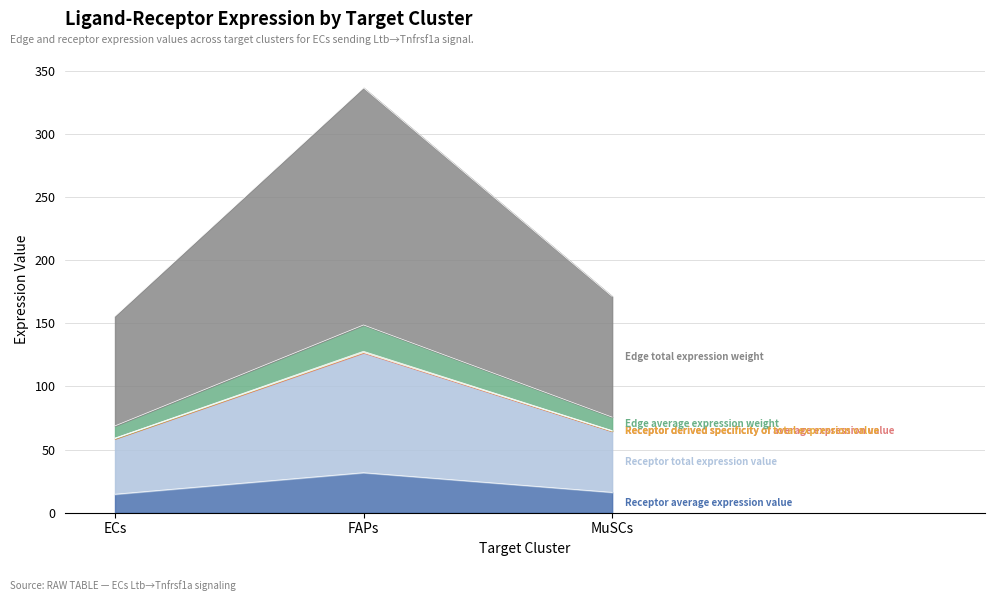

At which label does Receptor derived specificity of average expression value reach its peak?

FAPs